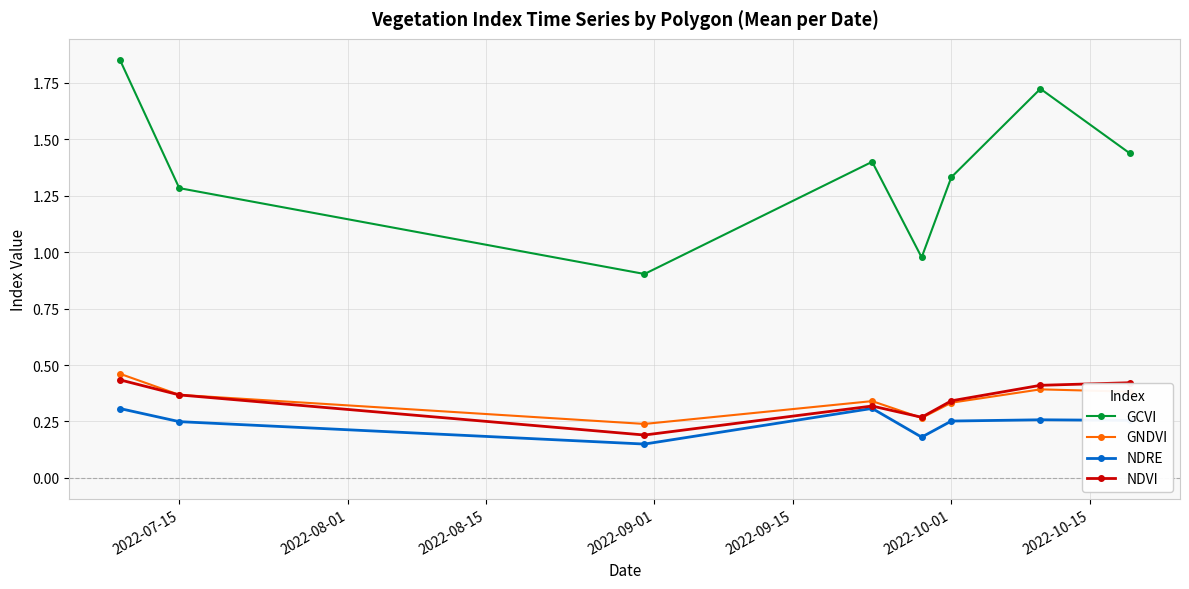

True or false: NDRE has more than 1 points higher than both neighbors.

True